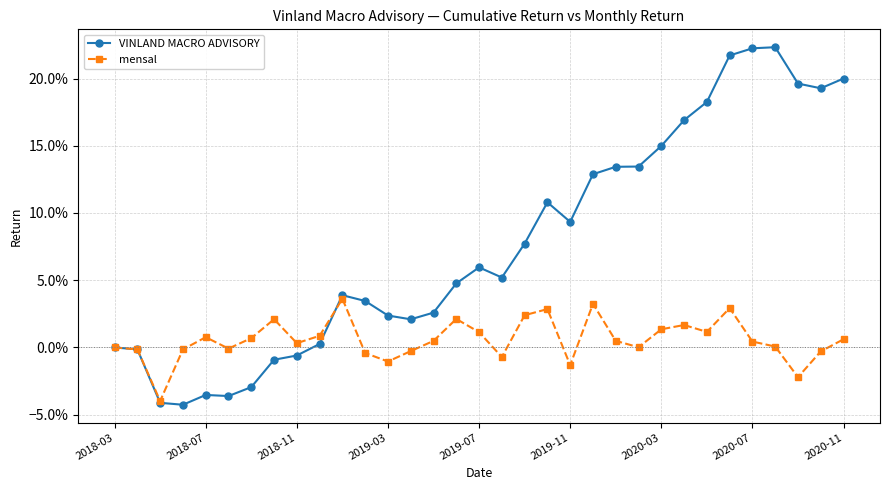

Is this an area chart (filled region under the line)?

No